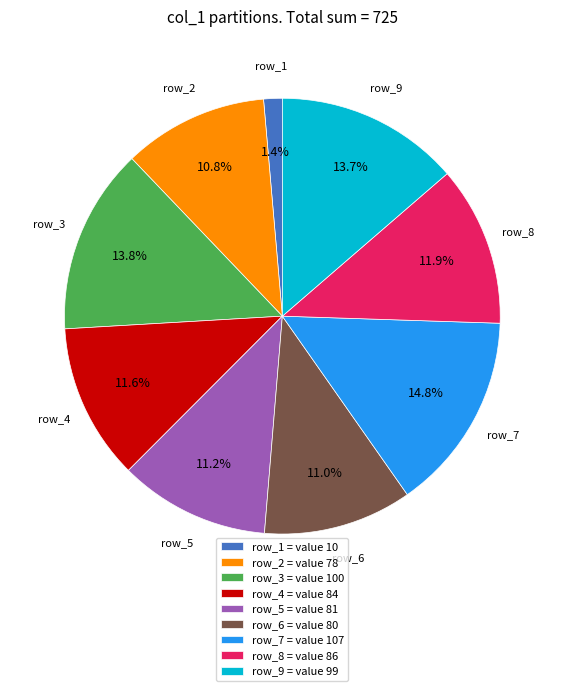

To the nearest percent, what is the difference between the largest and smallest slice percentages?

13%